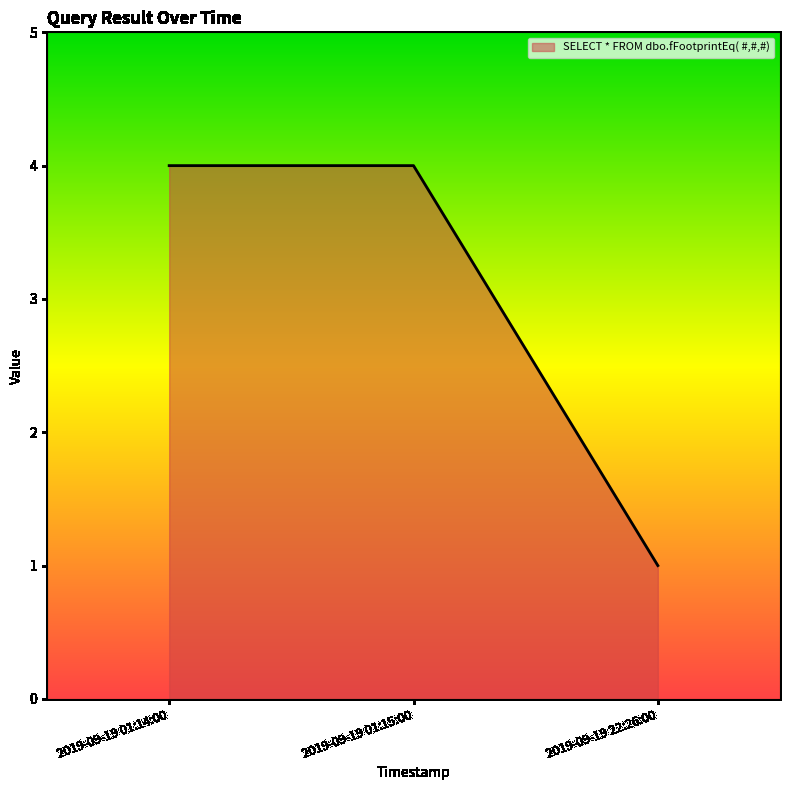

How many categories are shown in the chart?

3